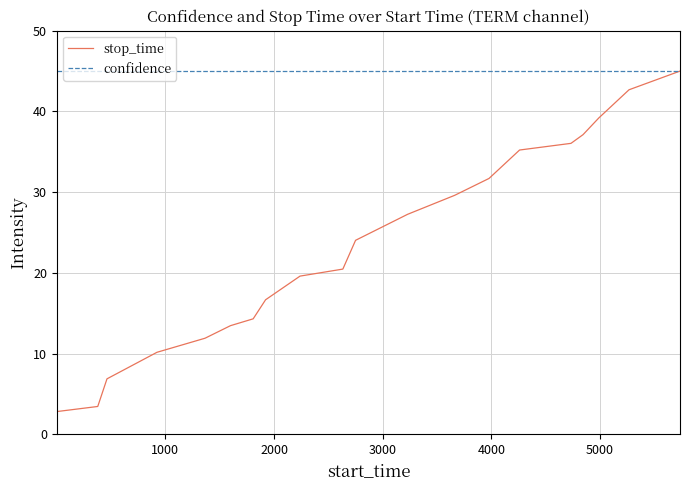

Rank the series by their average value, from lowest to highest.

stop_time, confidence